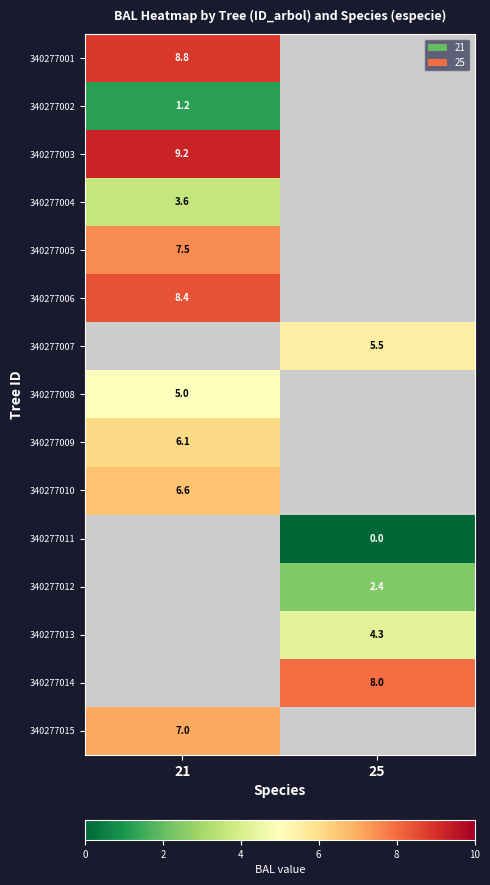

At how many categories does at least one series exceed 2?

2